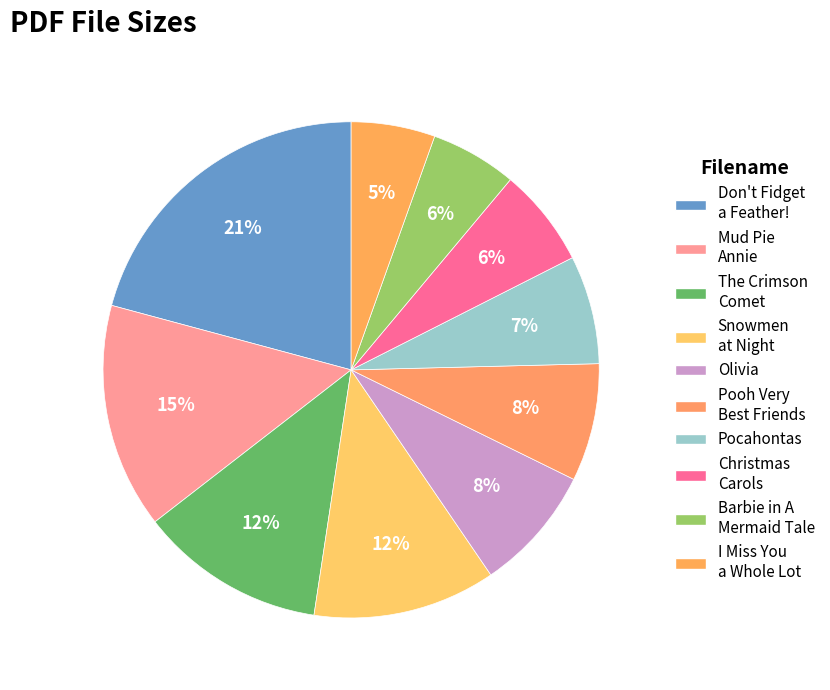

How many segments does this pie chart have?

10